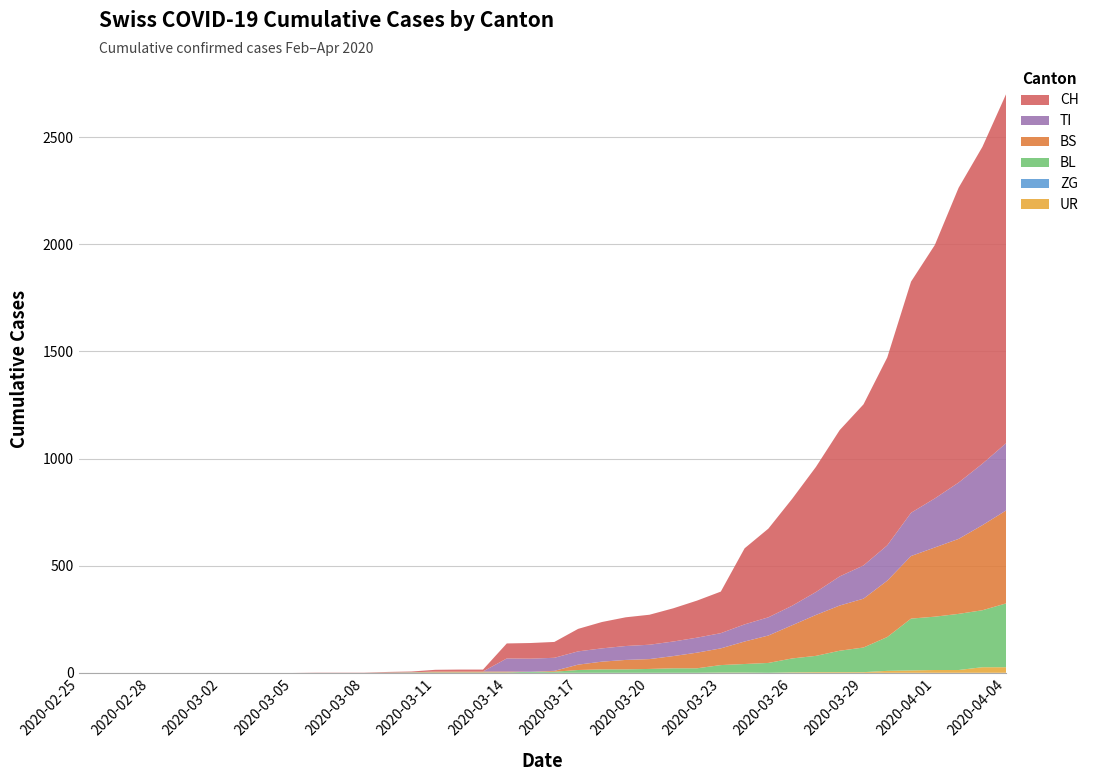

Reading left to right, transcribe all the data shown in this chart.

UR: 2020-02-25=0	2020-02-26=0	2020-02-27=0	2020-02-28=0	2020-02-29=0	2020-03-01=0	2020-03-02=0	2020-03-03=0	2020-03-04=0	2020-03-05=0	2020-03-06=0	2020-03-07=0	2020-03-08=0	2020-03-09=0	2020-03-10=0	2020-03-11=0	2020-03-12=0	2020-03-13=0	2020-03-14=0	2020-03-15=0	2020-03-16=0	2020-03-17=0	2020-03-18=0	2020-03-19=0	2020-03-20=0	2020-03-21=0	2020-03-22=0	2020-03-23=1	2020-03-24=1	2020-03-25=0	2020-03-26=2	2020-03-27=3	2020-03-28=3	2020-03-29=3	2020-03-30=9	2020-03-31=11	2020-04-01=13	2020-04-02=13	2020-04-03=26	2020-04-04=26
ZG: 2020-02-25=0	2020-02-26=0	2020-02-27=0	2020-02-28=0	2020-02-29=0	2020-03-01=0	2020-03-02=0	2020-03-03=0	2020-03-04=0	2020-03-05=0	2020-03-06=0	2020-03-07=0	2020-03-08=0	2020-03-09=0	2020-03-10=0	2020-03-11=0	2020-03-12=0	2020-03-13=0	2020-03-14=0	2020-03-15=0	2020-03-16=0	2020-03-17=0	2020-03-18=0	2020-03-19=0	2020-03-20=0	2020-03-21=0	2020-03-22=0	2020-03-23=0	2020-03-24=0	2020-03-25=0	2020-03-26=0	2020-03-27=0	2020-03-28=0	2020-03-29=0	2020-03-30=0	2020-03-31=0	2020-04-01=0	2020-04-02=0	2020-04-03=0	2020-04-04=0
BL: 2020-02-25=0	2020-02-26=0	2020-02-27=0	2020-02-28=0	2020-02-29=0	2020-03-01=0	2020-03-02=0	2020-03-03=0	2020-03-04=0	2020-03-05=0	2020-03-06=0	2020-03-07=0	2020-03-08=0	2020-03-09=1	2020-03-10=2	2020-03-11=2	2020-03-12=2	2020-03-13=2	2020-03-14=2	2020-03-15=5	2020-03-16=5	2020-03-17=13	2020-03-18=16	2020-03-19=16	2020-03-20=18	2020-03-21=21	2020-03-22=21	2020-03-23=35	2020-03-24=40	2020-03-25=46	2020-03-26=65	2020-03-27=76	2020-03-28=100	2020-03-29=115	2020-03-30=158	2020-03-31=242	2020-04-01=249	2020-04-02=262	2020-04-03=266	2020-04-04=298
BS: 2020-02-25=0	2020-02-26=0	2020-02-27=0	2020-02-28=0	2020-02-29=0	2020-03-01=0	2020-03-02=0	2020-03-03=0	2020-03-04=0	2020-03-05=0	2020-03-06=0	2020-03-07=0	2020-03-08=0	2020-03-09=0	2020-03-10=0	2020-03-11=4	2020-03-12=4	2020-03-13=4	2020-03-14=4	2020-03-15=0	2020-03-16=4	2020-03-17=25	2020-03-18=36	2020-03-19=44	2020-03-20=46	2020-03-21=57	2020-03-22=73	2020-03-23=78	2020-03-24=105	2020-03-25=128	2020-03-26=155	2020-03-27=191	2020-03-28=211	2020-03-29=228	2020-03-30=263	2020-03-31=292	2020-04-01=323	2020-04-02=350	2020-04-03=397	2020-04-04=434
TI: 2020-02-25=0	2020-02-26=0	2020-02-27=0	2020-02-28=0	2020-02-29=0	2020-03-01=0	2020-03-02=0	2020-03-03=0	2020-03-04=0	2020-03-05=0	2020-03-06=0	2020-03-07=0	2020-03-08=0	2020-03-09=0	2020-03-10=0	2020-03-11=0	2020-03-12=0	2020-03-13=0	2020-03-14=61	2020-03-15=61	2020-03-16=61	2020-03-17=62	2020-03-18=62	2020-03-19=65	2020-03-20=67	2020-03-21=68	2020-03-22=70	2020-03-23=71	2020-03-24=80	2020-03-25=85	2020-03-26=91	2020-03-27=107	2020-03-28=136	2020-03-29=155	2020-03-30=165	2020-03-31=202	2020-04-01=229	2020-04-02=263	2020-04-03=287	2020-04-04=314
CH: 2020-02-25=0	2020-02-26=0	2020-02-27=0	2020-02-28=0	2020-02-29=0	2020-03-01=0	2020-03-02=0	2020-03-03=0	2020-03-04=0	2020-03-05=0	2020-03-06=1	2020-03-07=1	2020-03-08=1	2020-03-09=3	2020-03-10=4	2020-03-11=8	2020-03-12=9	2020-03-13=9	2020-03-14=70	2020-03-15=73	2020-03-16=74	2020-03-17=105	2020-03-18=123	2020-03-19=134	2020-03-20=140	2020-03-21=155	2020-03-22=173	2020-03-23=194	2020-03-24=355	2020-03-25=414	2020-03-26=499	2020-03-27=584	2020-03-28=683	2020-03-29=752	2020-03-30=877	2020-03-31=1079	2020-04-01=1183	2020-04-02=1376	2020-04-03=1479	2020-04-04=1630